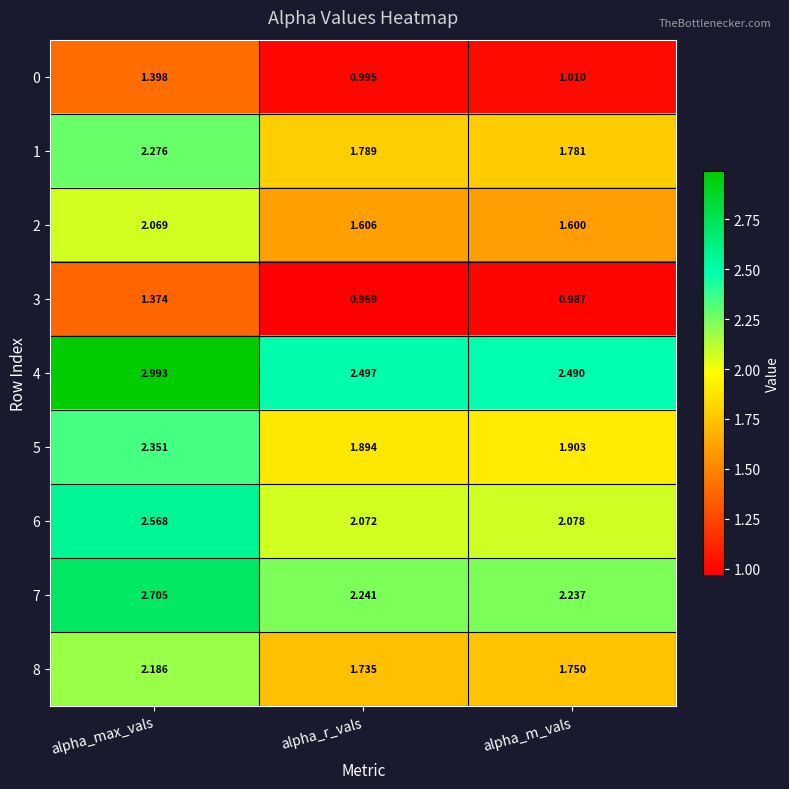

What is the total value across all series at alpha_r_vals?

15.8